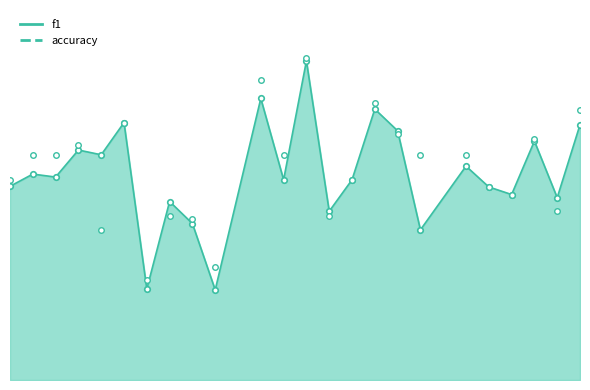

The f1 series shows 0.6 at 23. True or false?

False